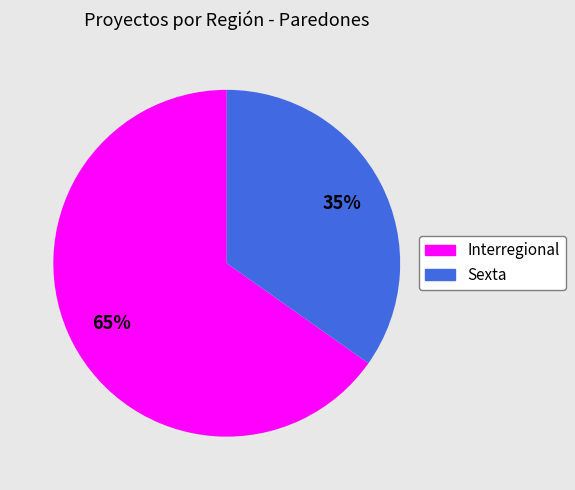

Which category has the smallest portion of the pie?

Sexta